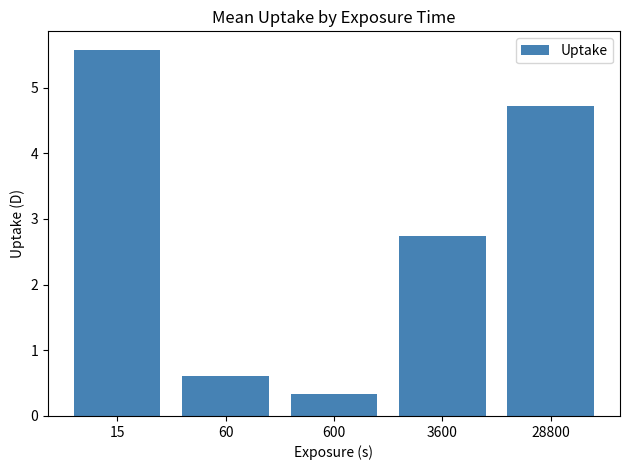

List the labels in order of value, smallest first.

600, 60, 3600, 28800, 15